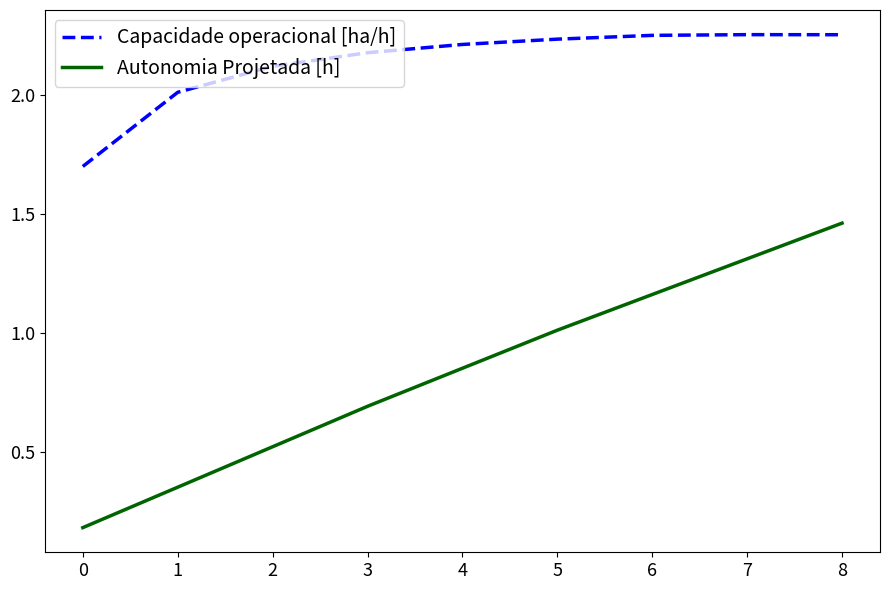

Does the chart display data point markers on the line(s)?

No